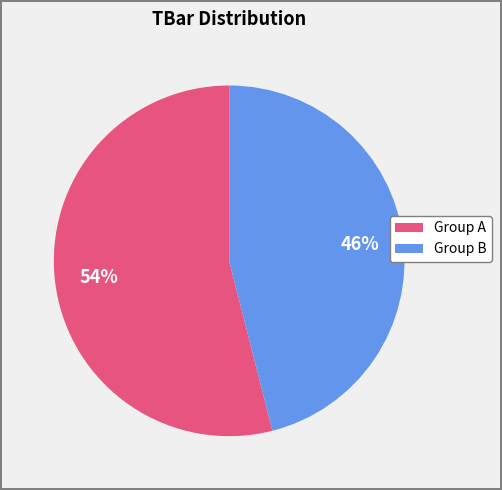

Does any single category account for the majority?

Yes